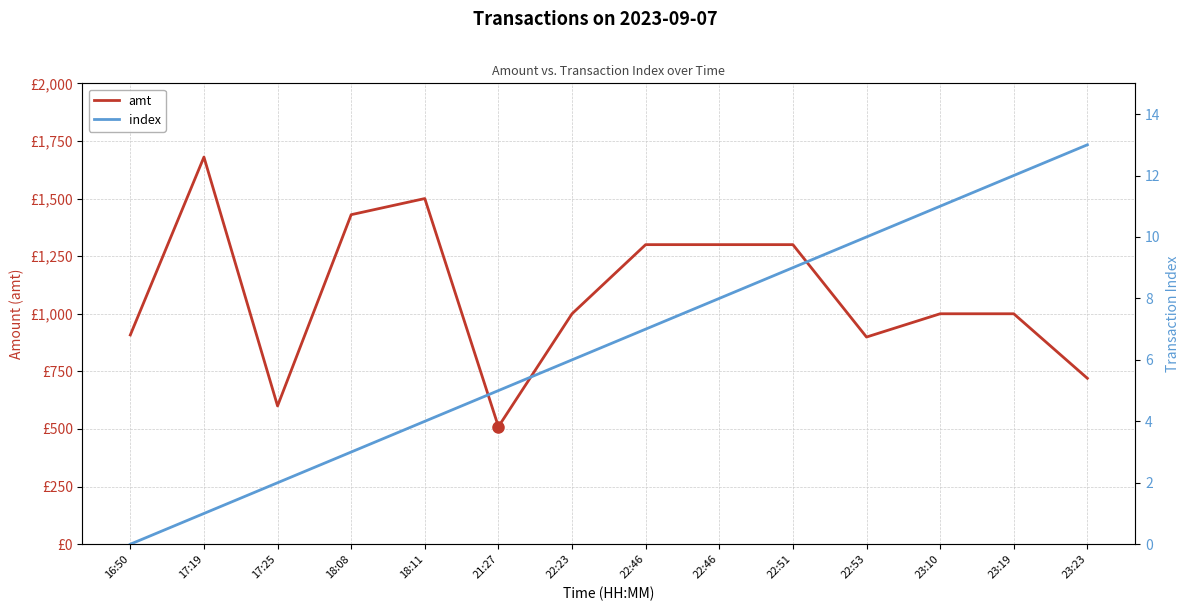

True or false: amt and index cross at least once.

False